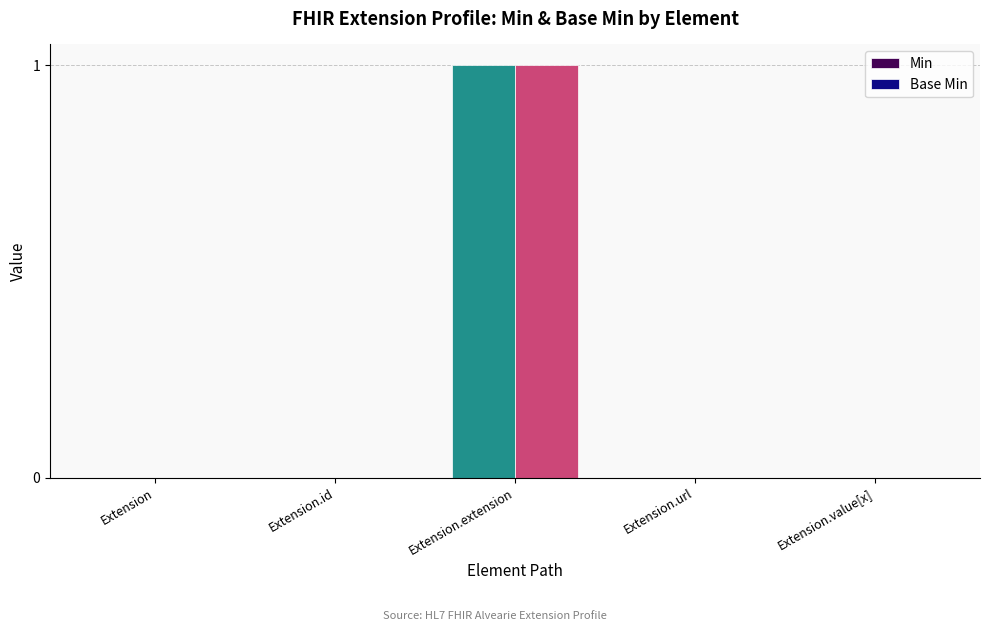

At which category is the sum across all series the highest?

Extension.extension